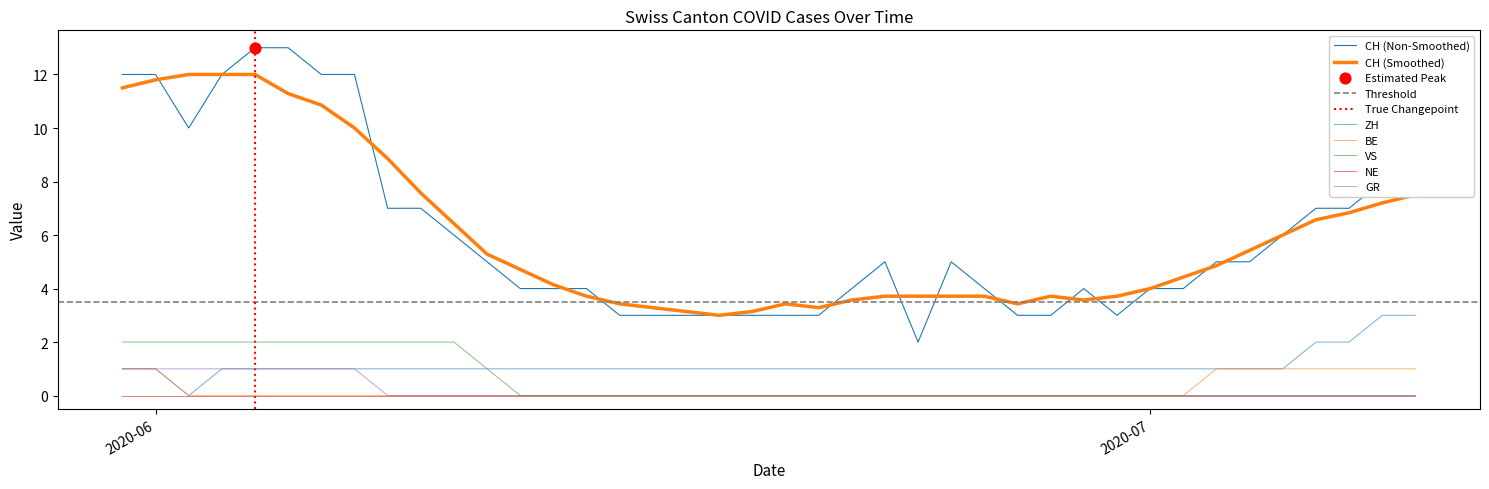

Is the value of CH at 24 greater than the value of GR at 25?

Yes